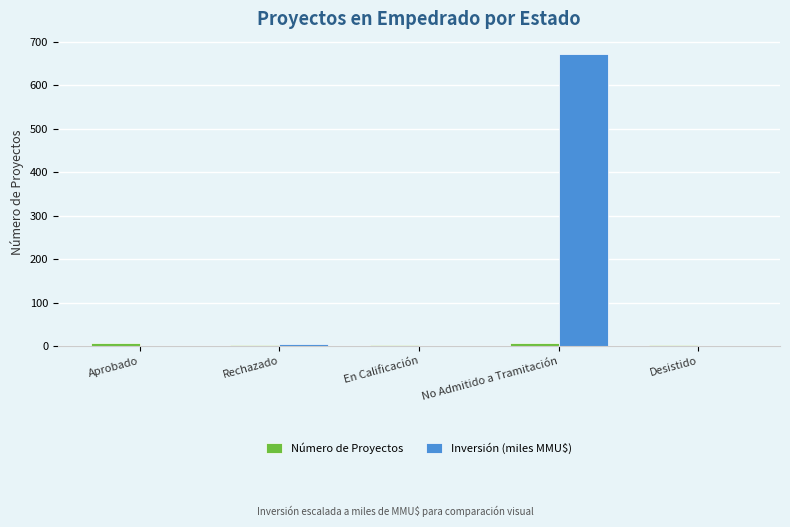

Which series changed the most between Rechazado and No Admitido a Tramitación?

Inversión (miles MMU$)